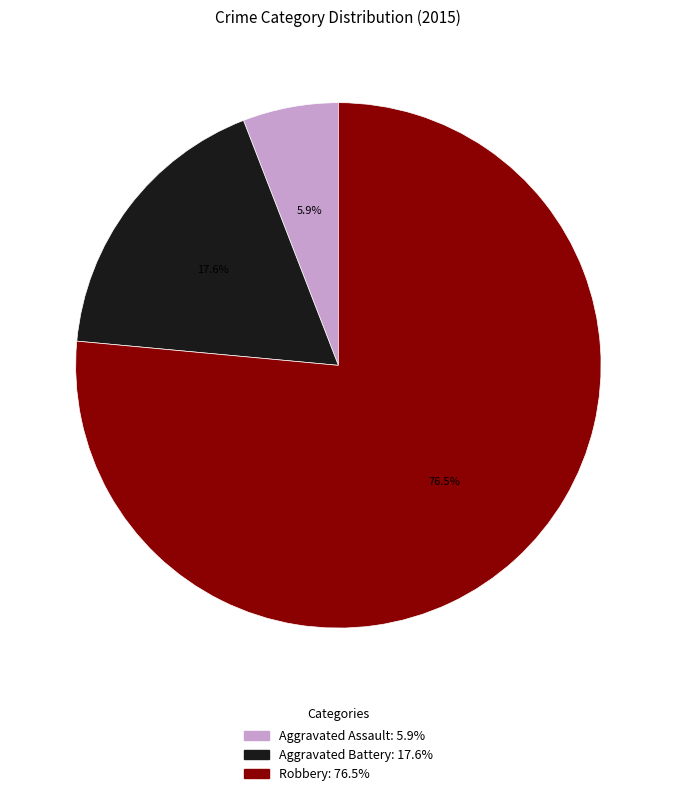

Which slice is the smallest?

Aggravated Assault